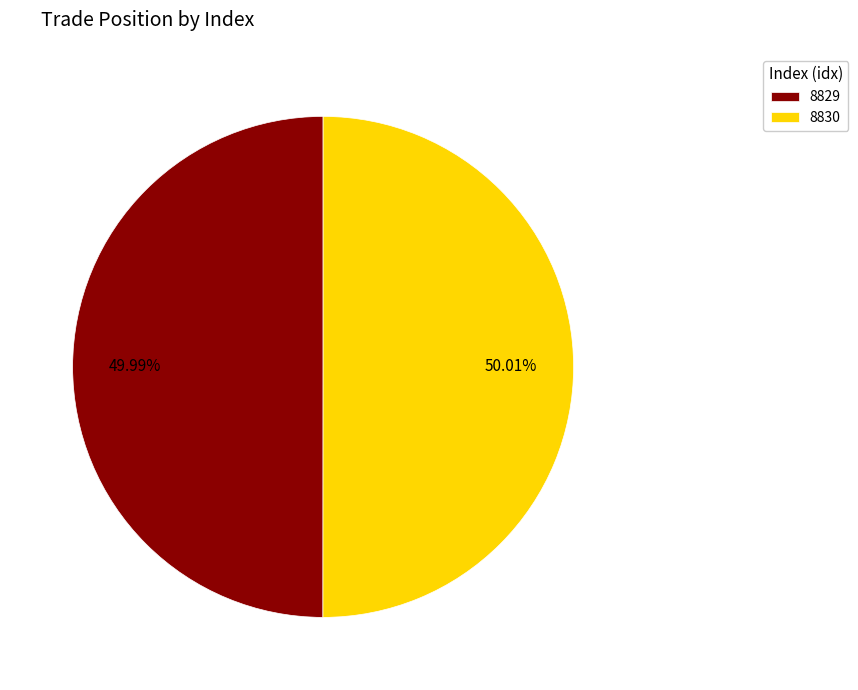

How many slices are in this pie chart?

2